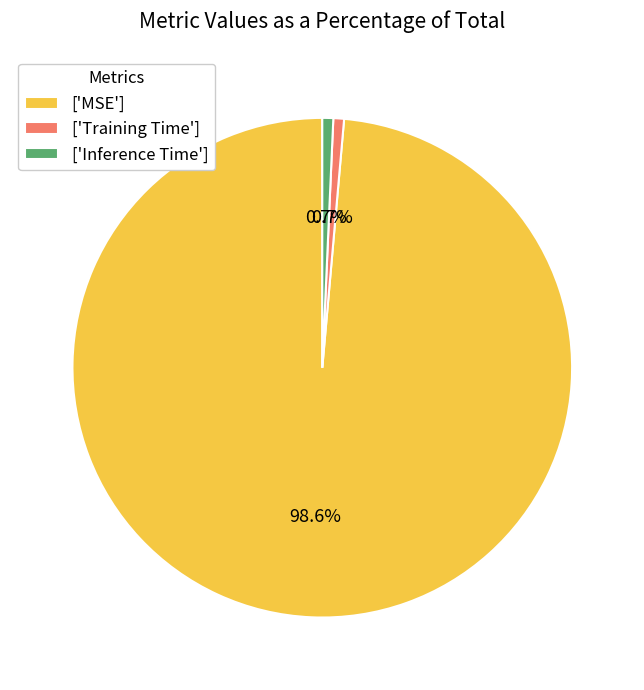

Which has a higher value, ['Training Time'] or ['MSE']?

['MSE']